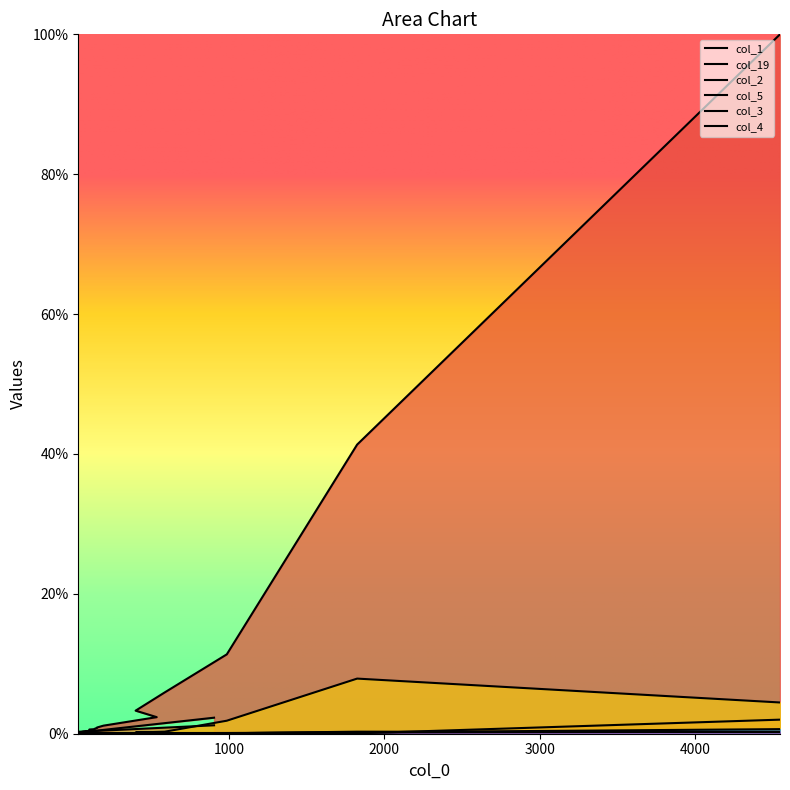

Which category has the lowest value across all series?

35